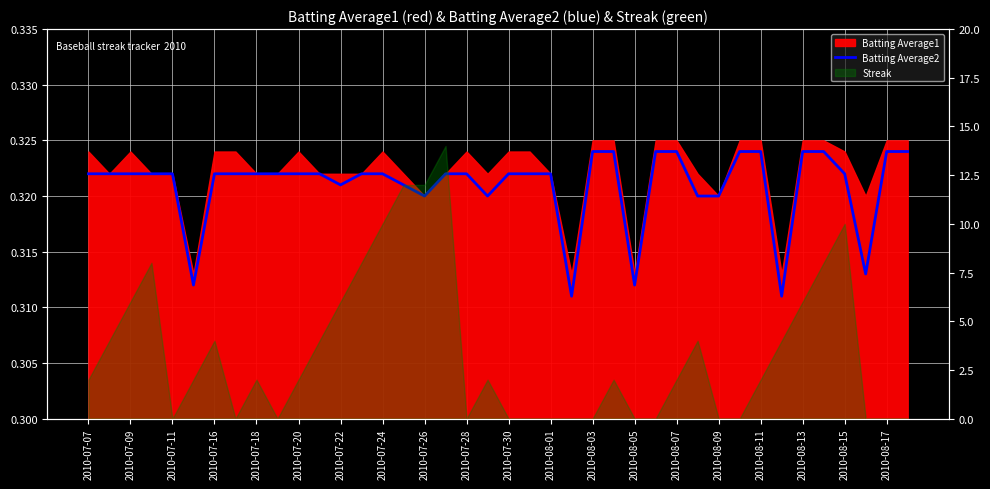

Which has a higher value, 25 or 2010-08-05?

25